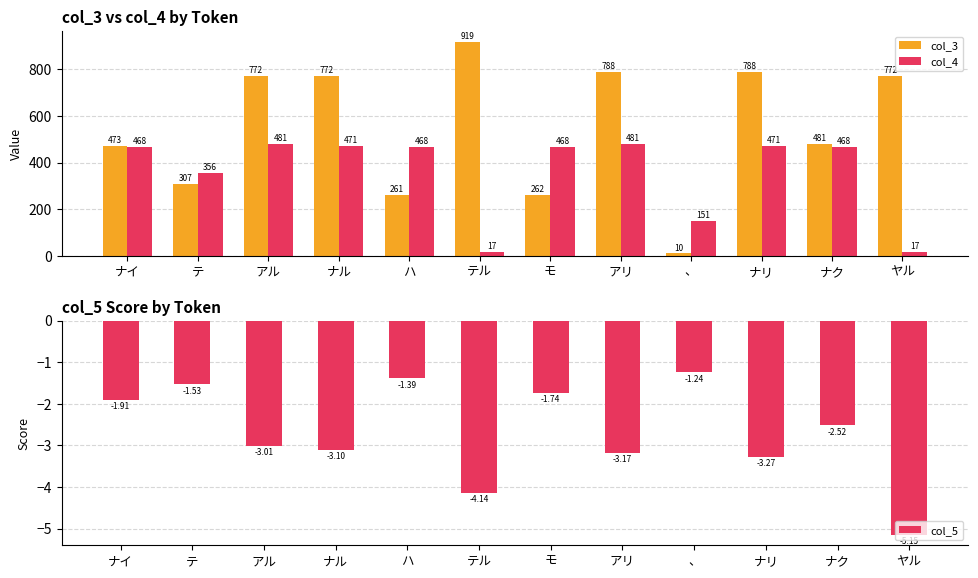

At which category is the sum across all series the highest?

アリ